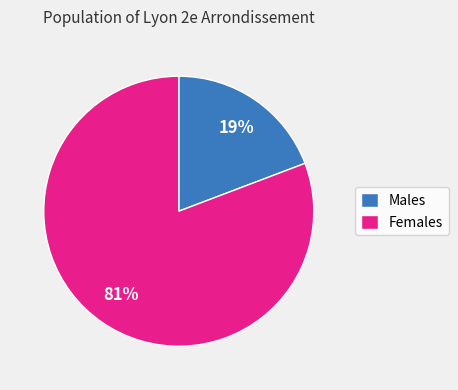

To the nearest percent, what is the average slice percentage?

50%